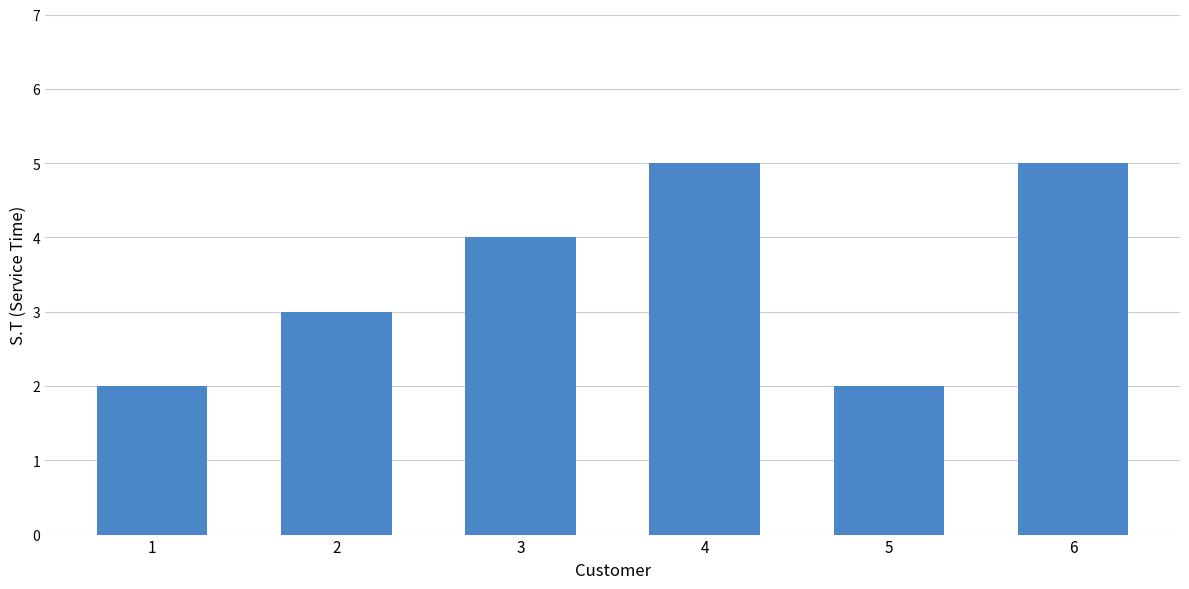

What is the sum of all values?

21